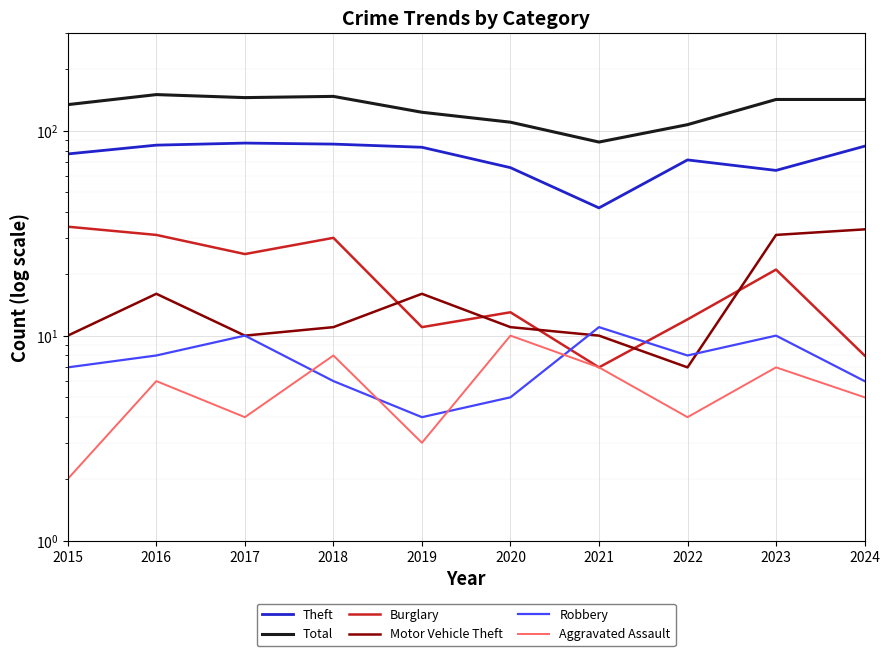

At how many categories does at least one series exceed 38?

10